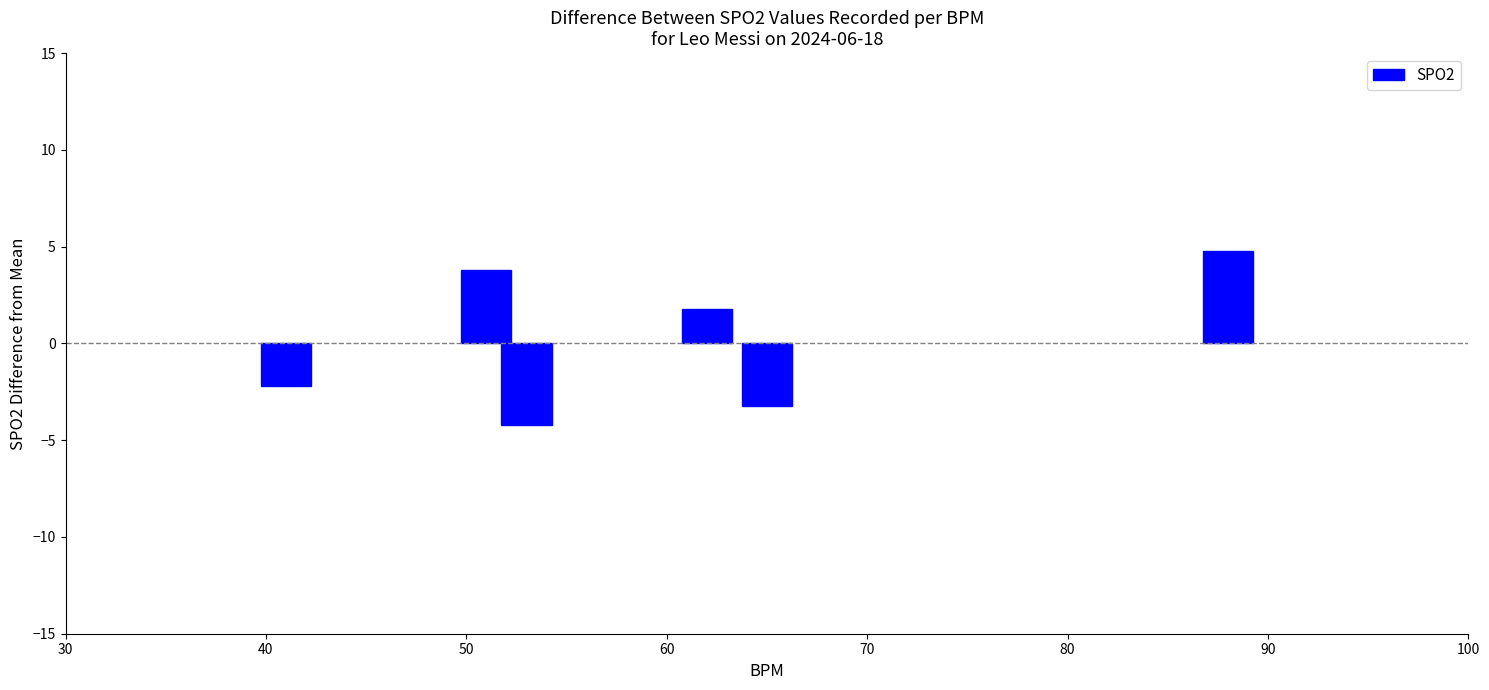

What is the smallest value displayed?

-4.2